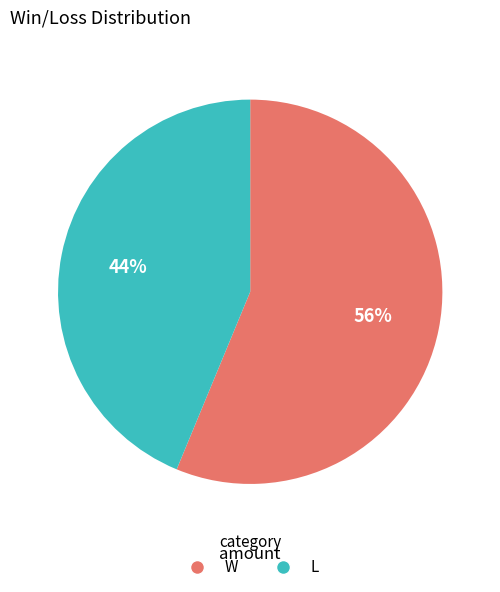

Is the sum of L and W greater than half?

Yes